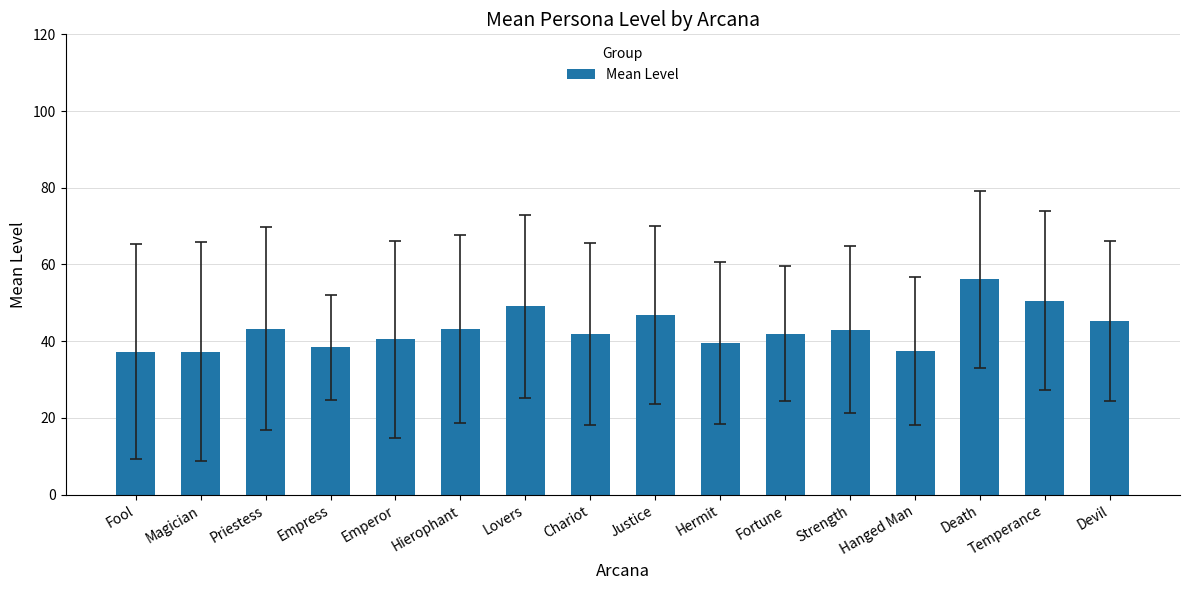

The chart shows a value of 37.3 at Fool. True or false?

True